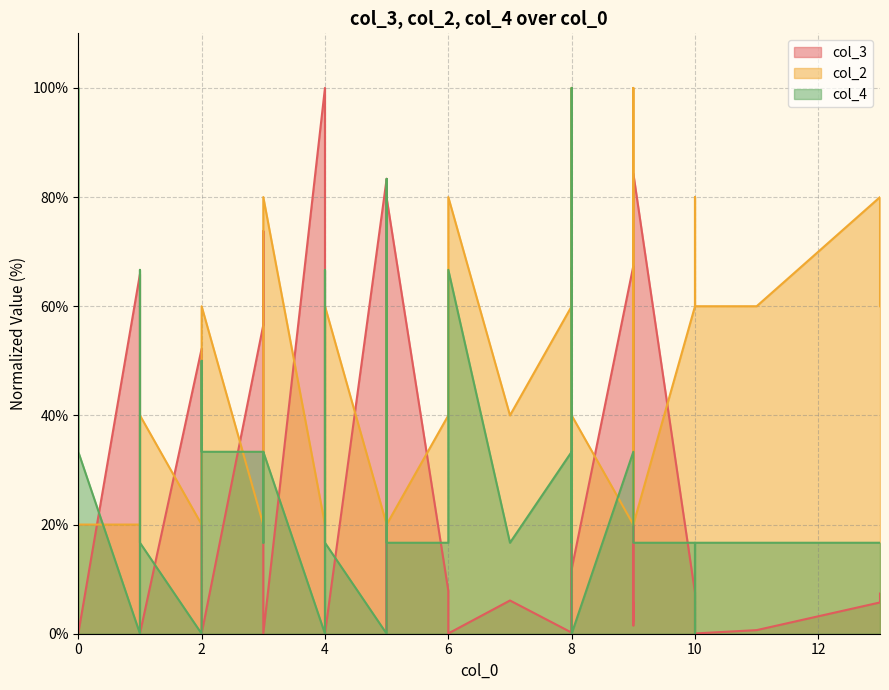

True or false: col_2 and col_4 intersect in this chart.

True